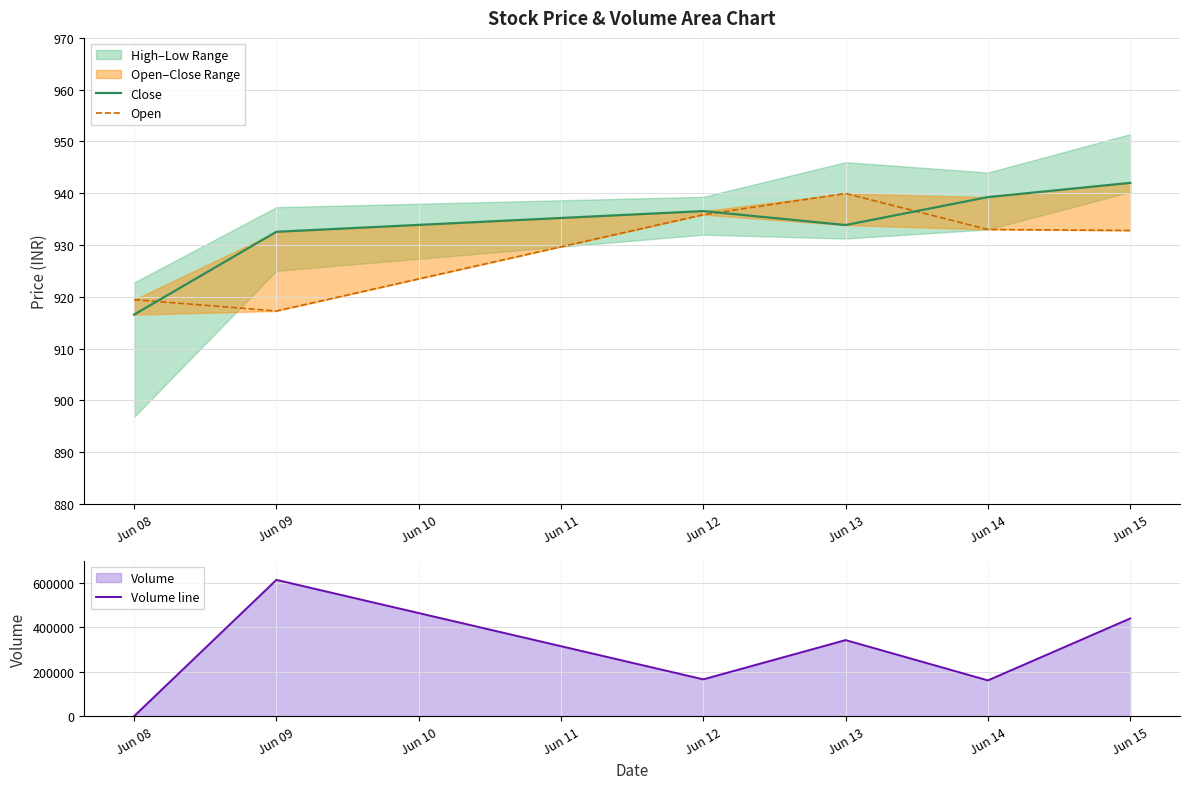

At which category is the sum across all series the highest?

Jun 09